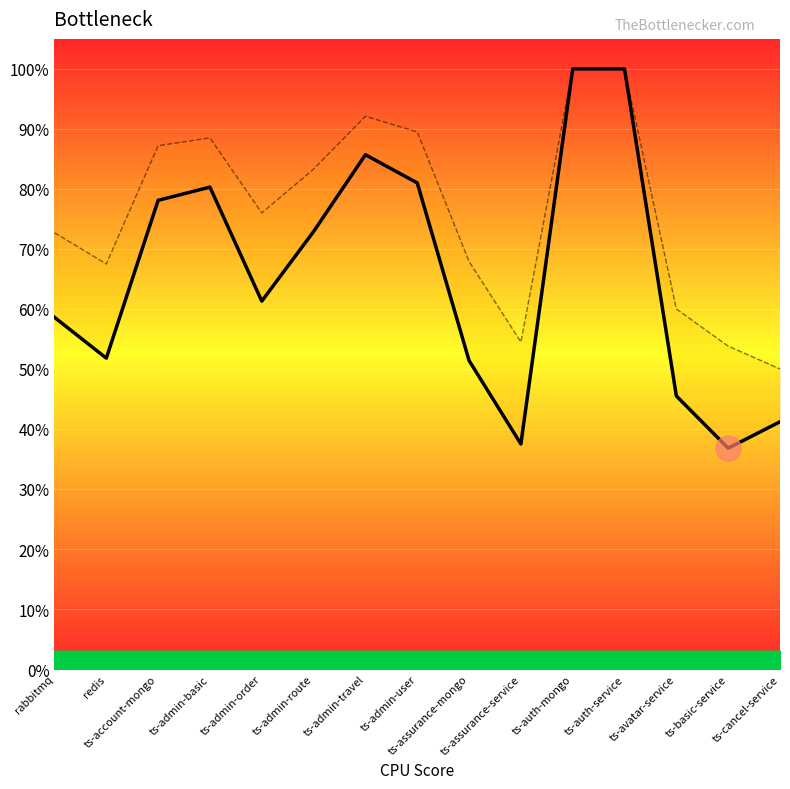

What is the sum of all f1score values?

9.8